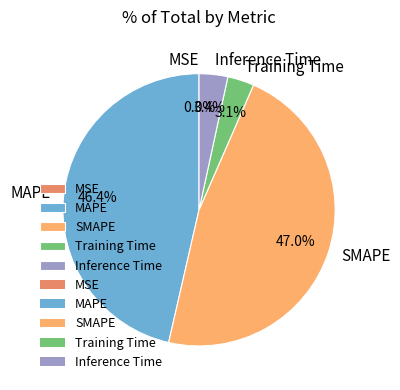

Is it true that MAPE is 46% of the pie?

True